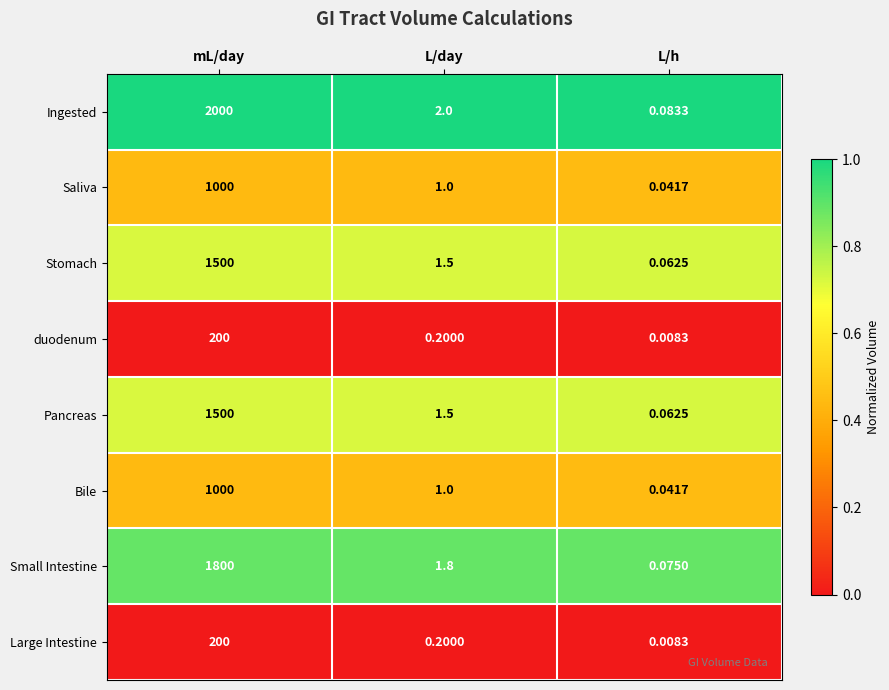

List the labels in order of Saliva value, largest first.

mL/day, L/day, L/h